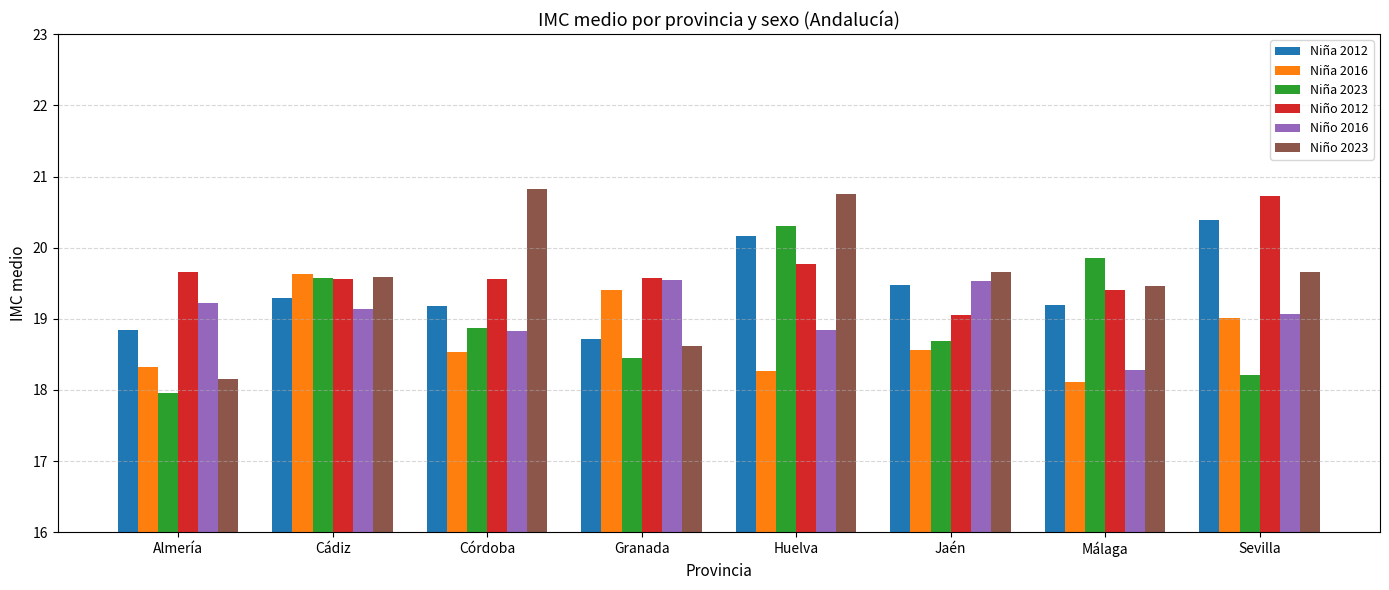

What is the maximum value shown in the chart?

20.8